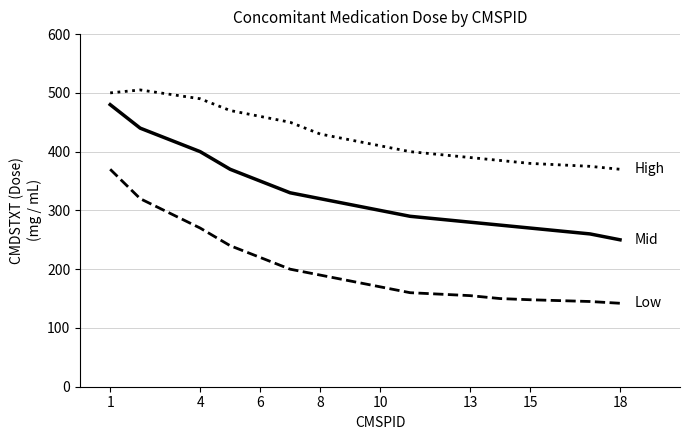

What is the smallest value displayed?

142.0